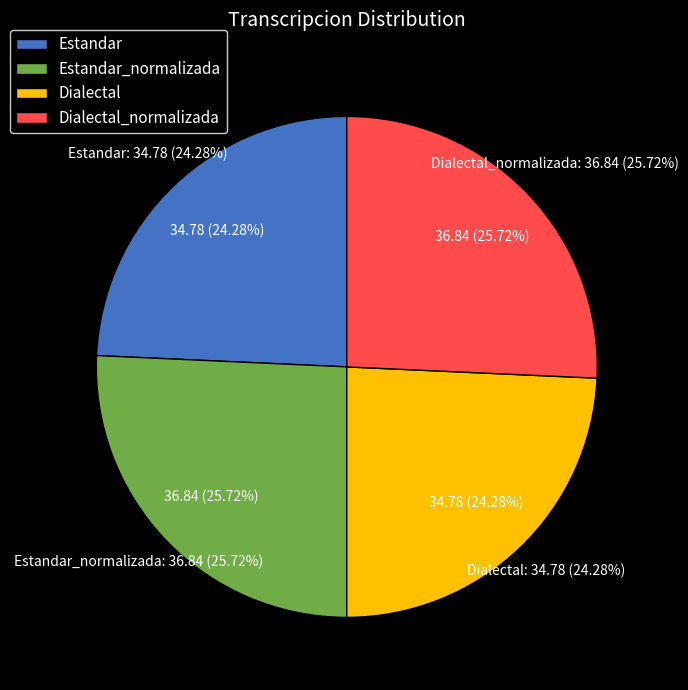

Which category has the smallest portion of the pie?

Estandar